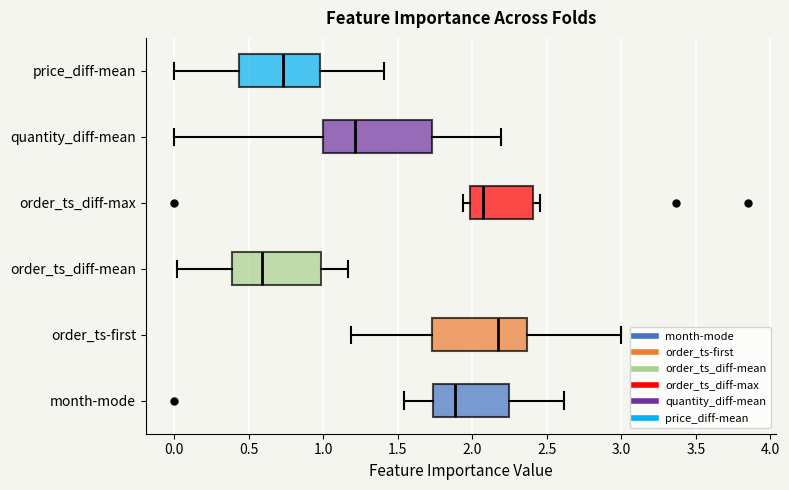

Which box is the widest, from its left edge to its right edge?

quantity_diff-mean